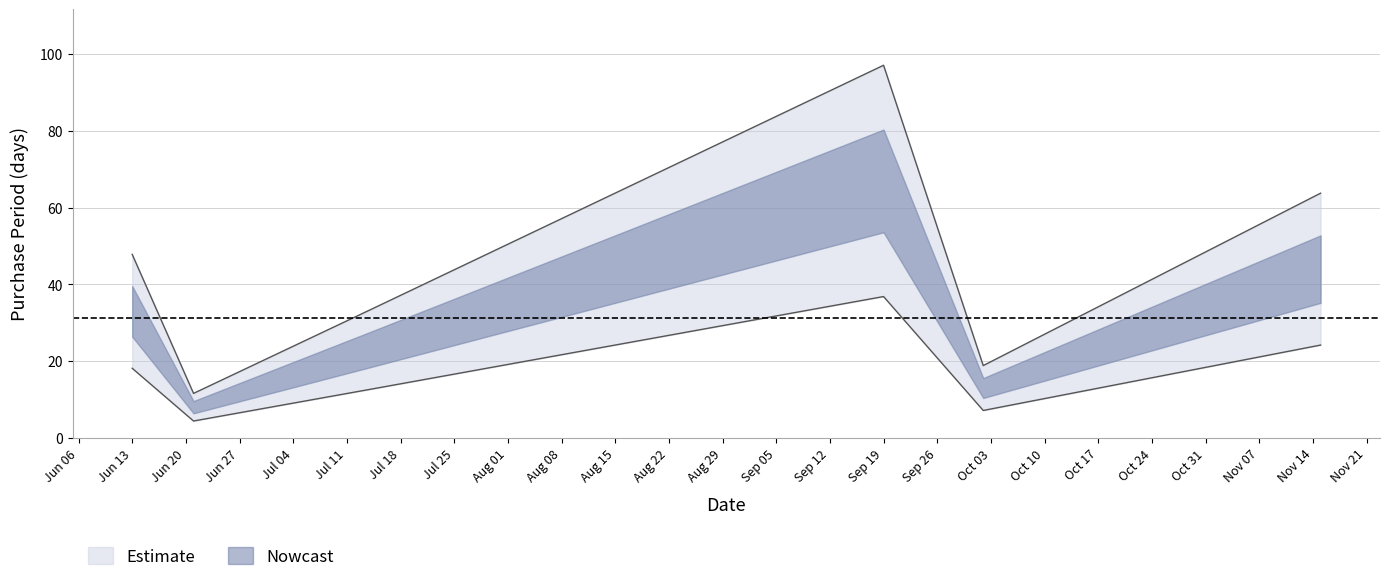

What is the ratio of the value at 2017-09-19 to the value at 2017-06-21?

8.4